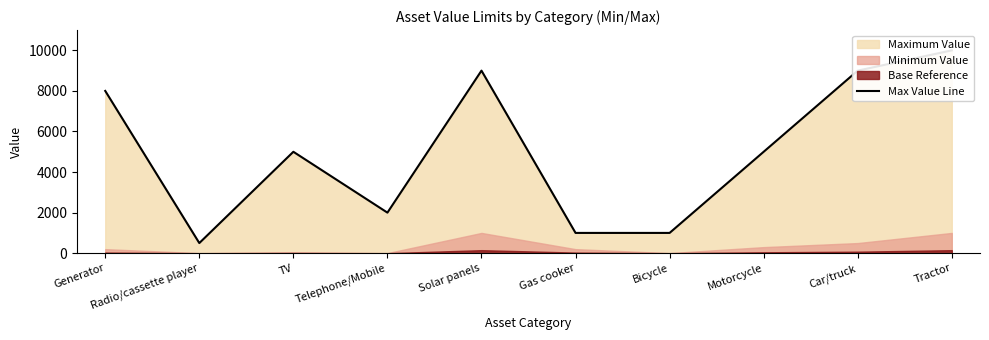

What is the ratio of the value at TV to the value at Solar panels?

0.6